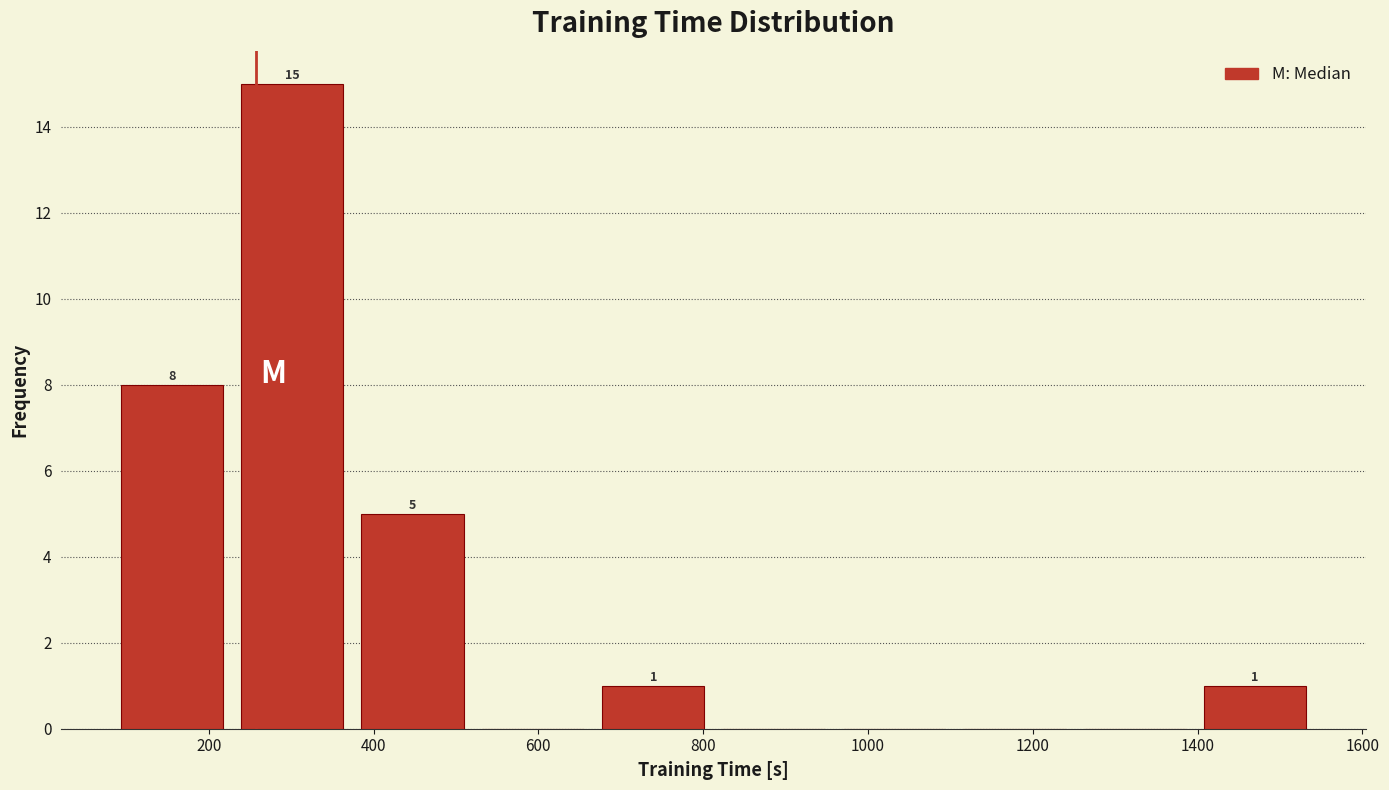

Over which range of the x-axis is the bar tallest?

220 to 380